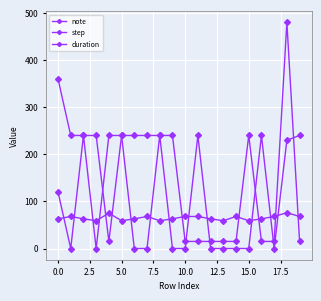

Which series has the largest total across all categories?

duration